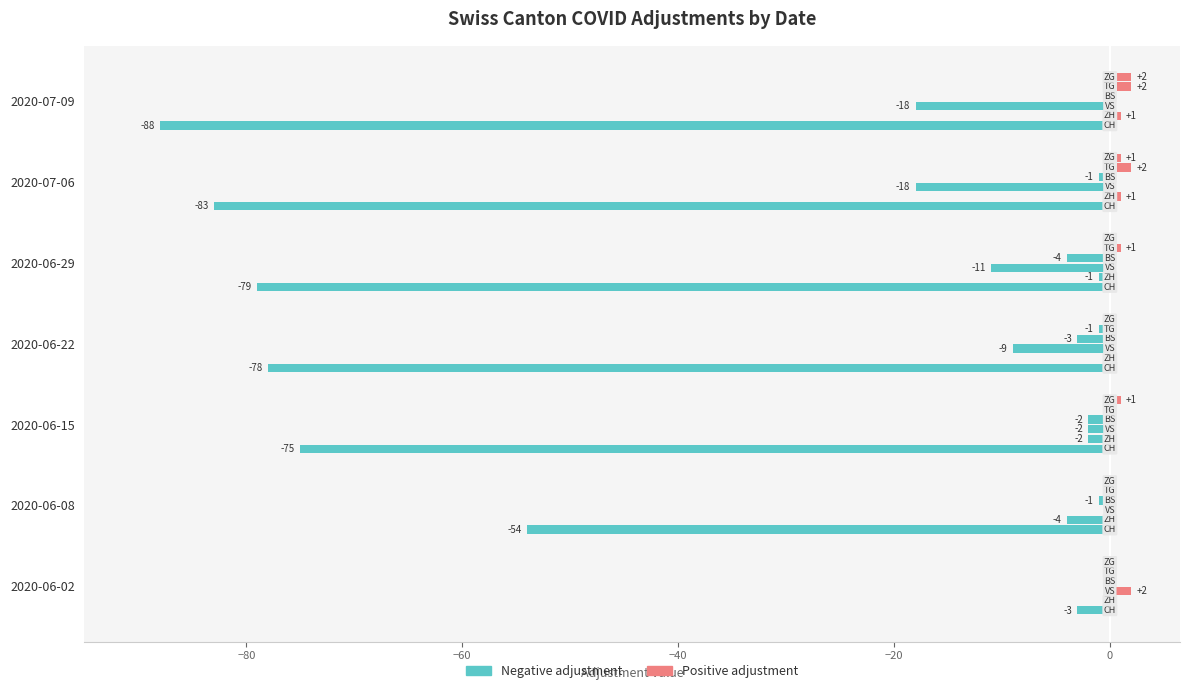

Rank the series by their maximum value, from highest to lowest.

CH (positive), CH (negative)